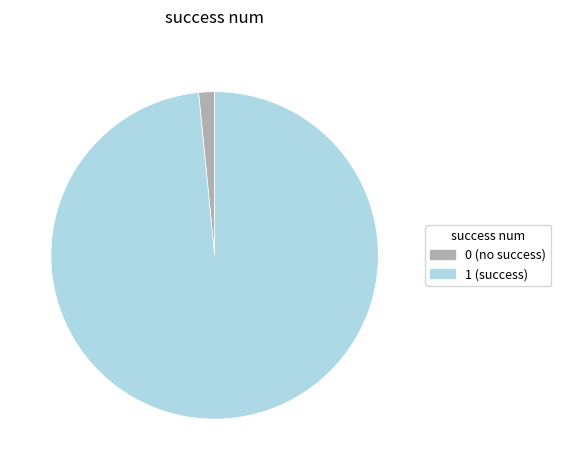

True or false: 0 accounts for 2% of the total.

True